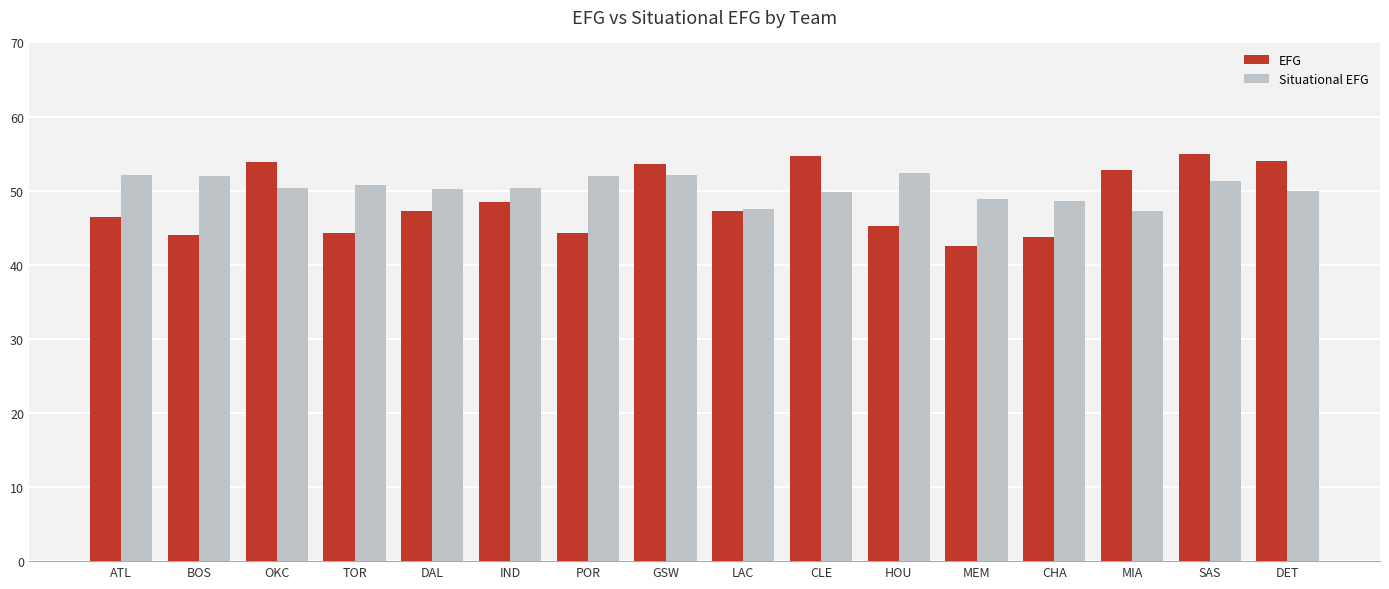

How many bars are there in each group?

2